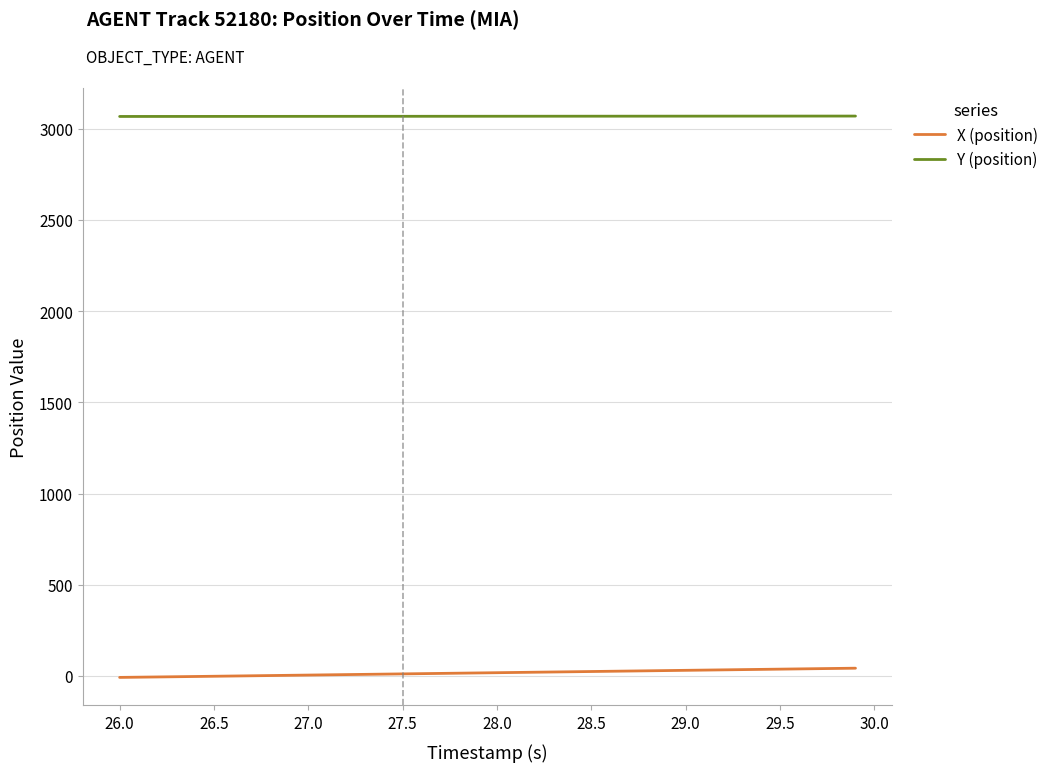

Which series has the largest total across all categories?

Y (position)